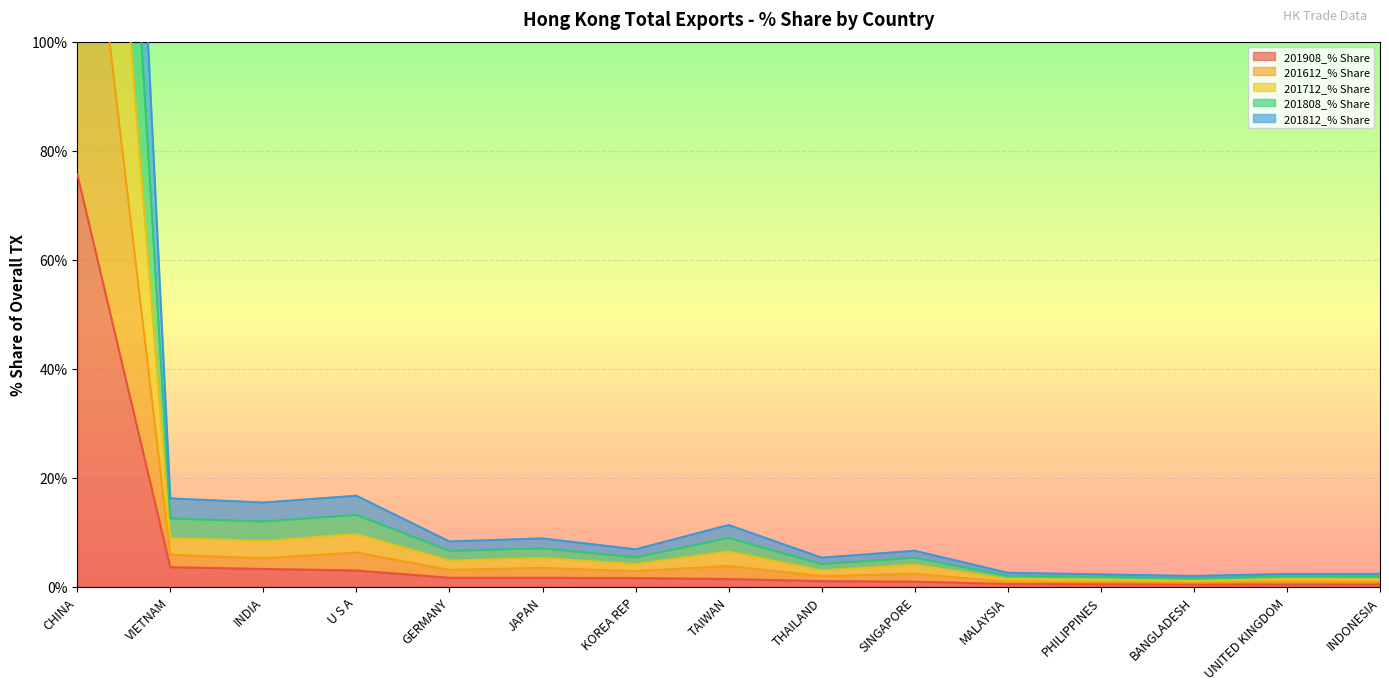

What is the label of the 15th point from the right?

CHINA